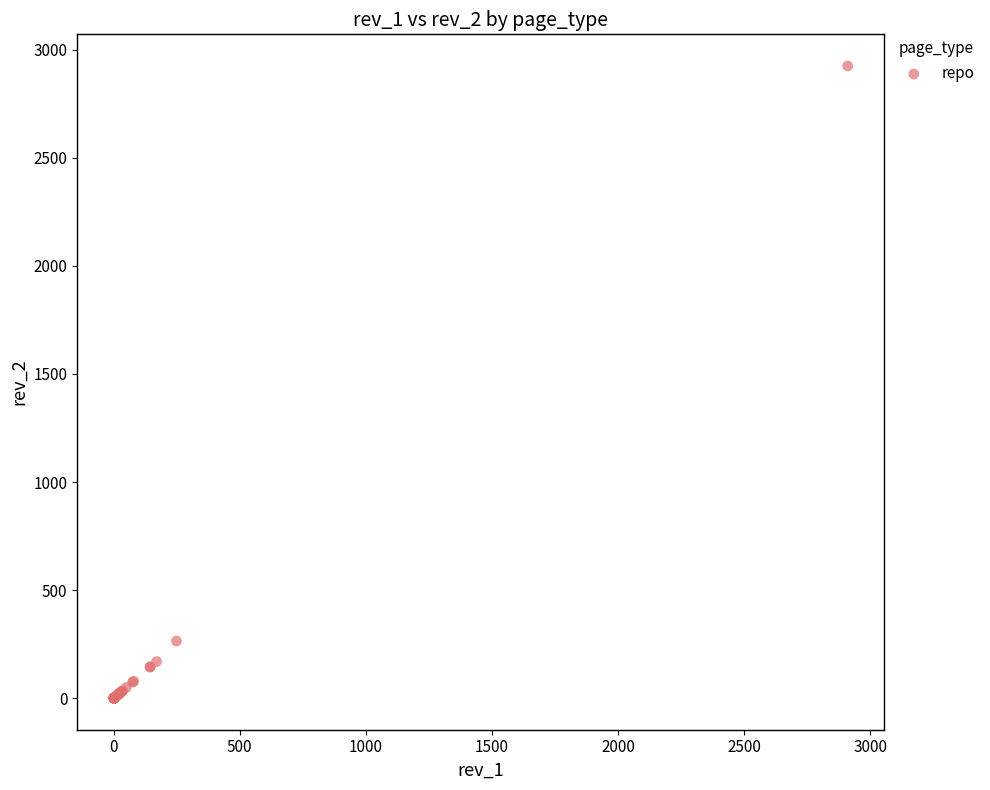

What Y value in the scatter plot is closest to 1462?

265